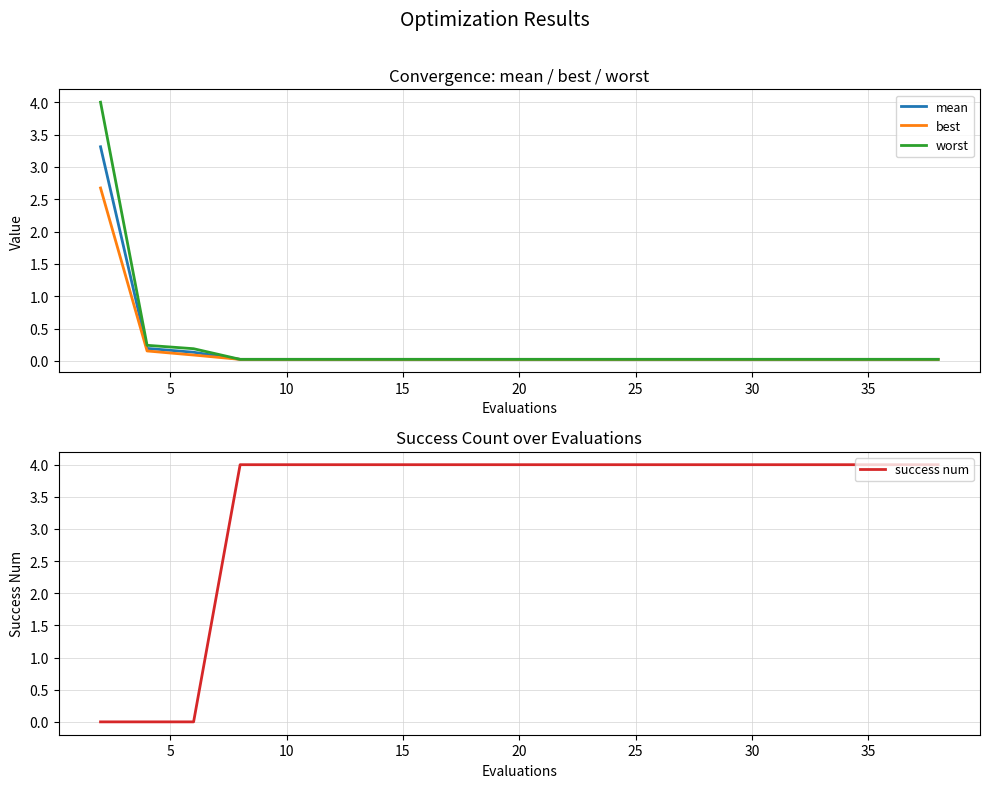

What is the highest value of the mean series?

3.3